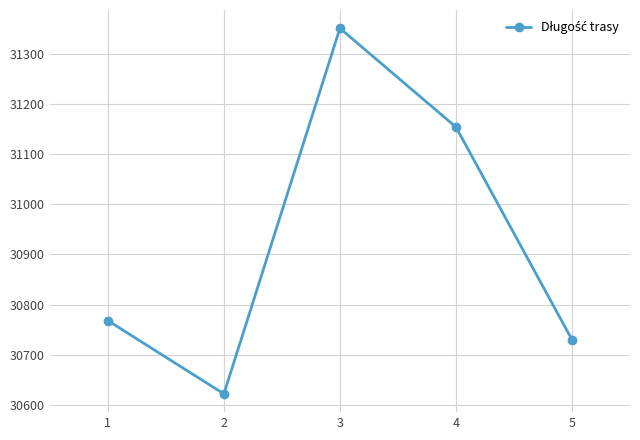

Rank the categories by value from highest to lowest.

3, 4, 1, 5, 2